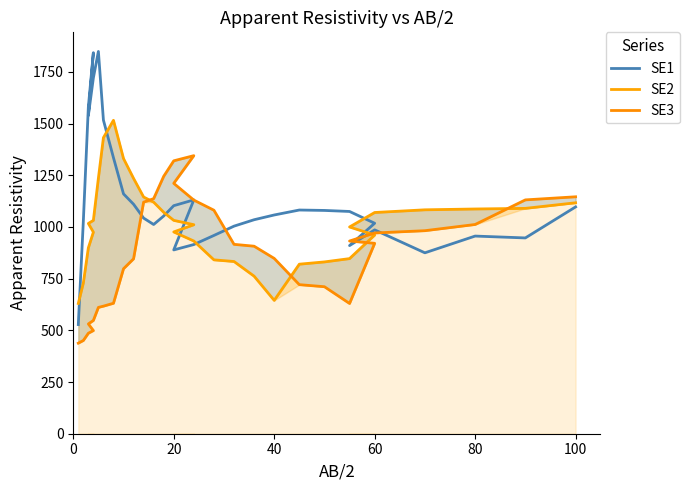

What is the difference between the maximum and minimum values in the SE1 series?

1321